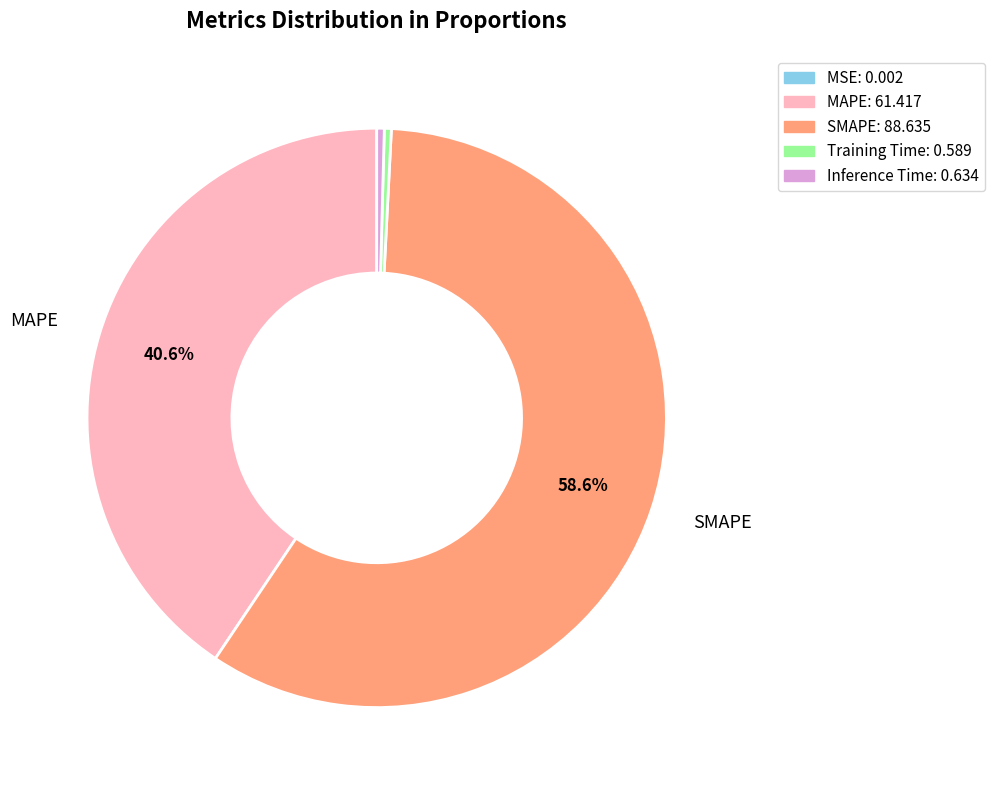

Is the sum of Training Time and MAPE greater than half?

No